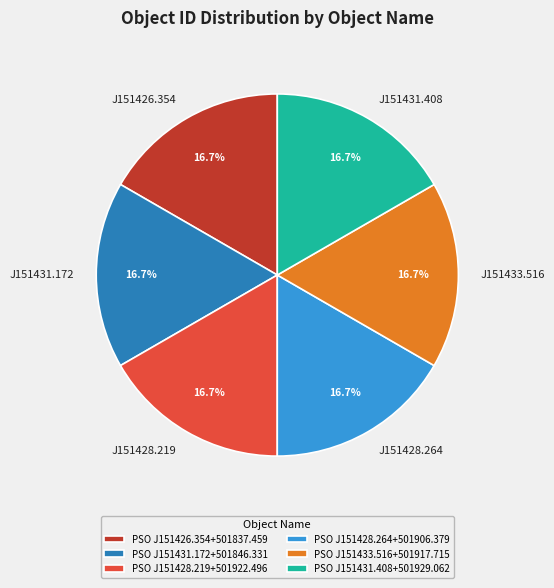

Do PSO J151431.172+501846.331 and PSO J151428.219+501922.496 together represent more than half of the pie?

No